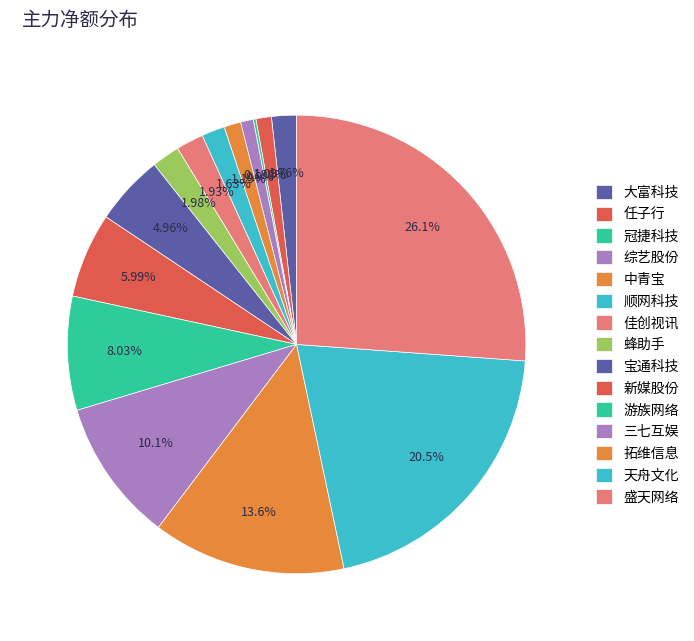

True or false: 中青宝 accounts for 1% of the total.

False